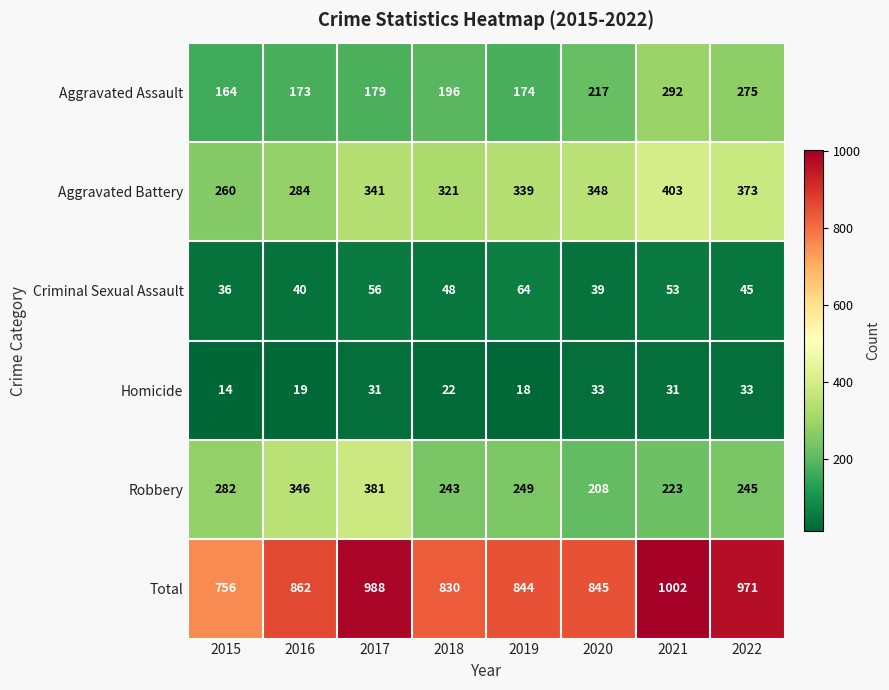

The value of Homicide at 2017 is 31. True or false?

True